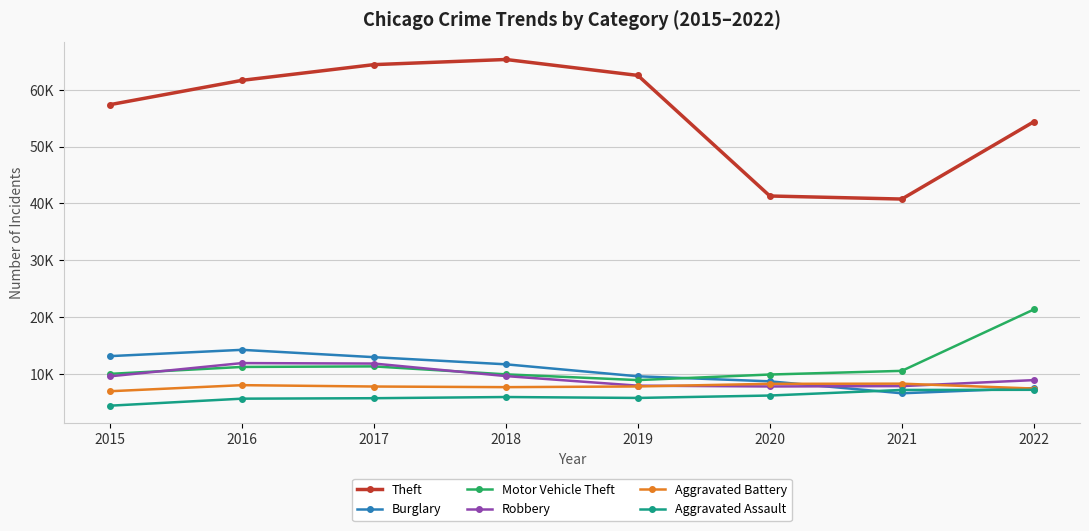

Is this an area chart (filled region under the line)?

No